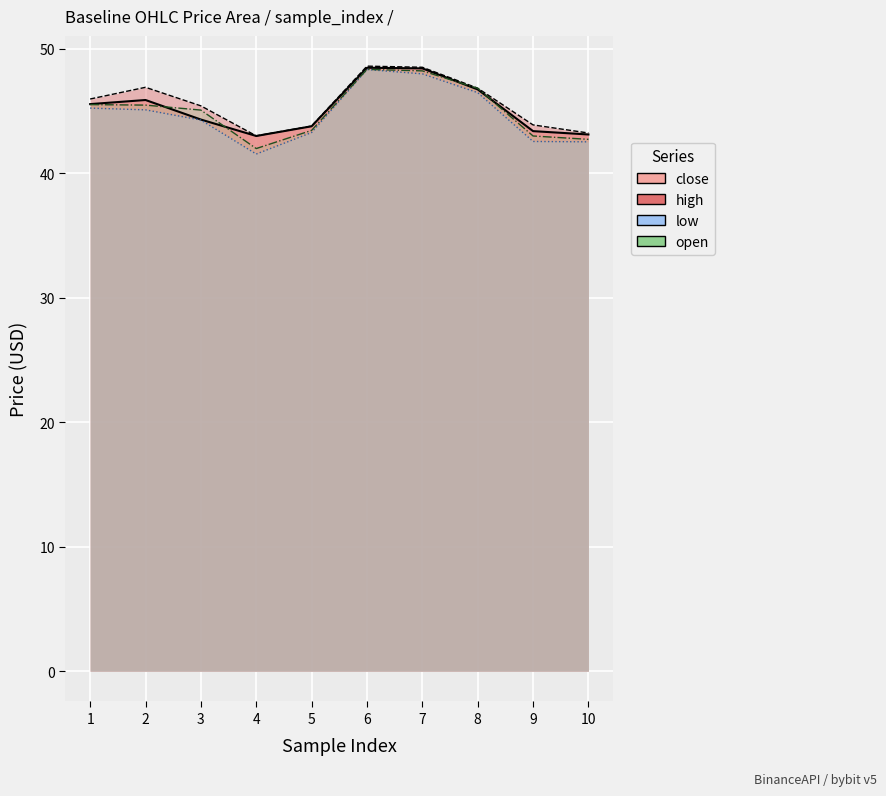

Is it true that high equals 9.8 at 4?

False